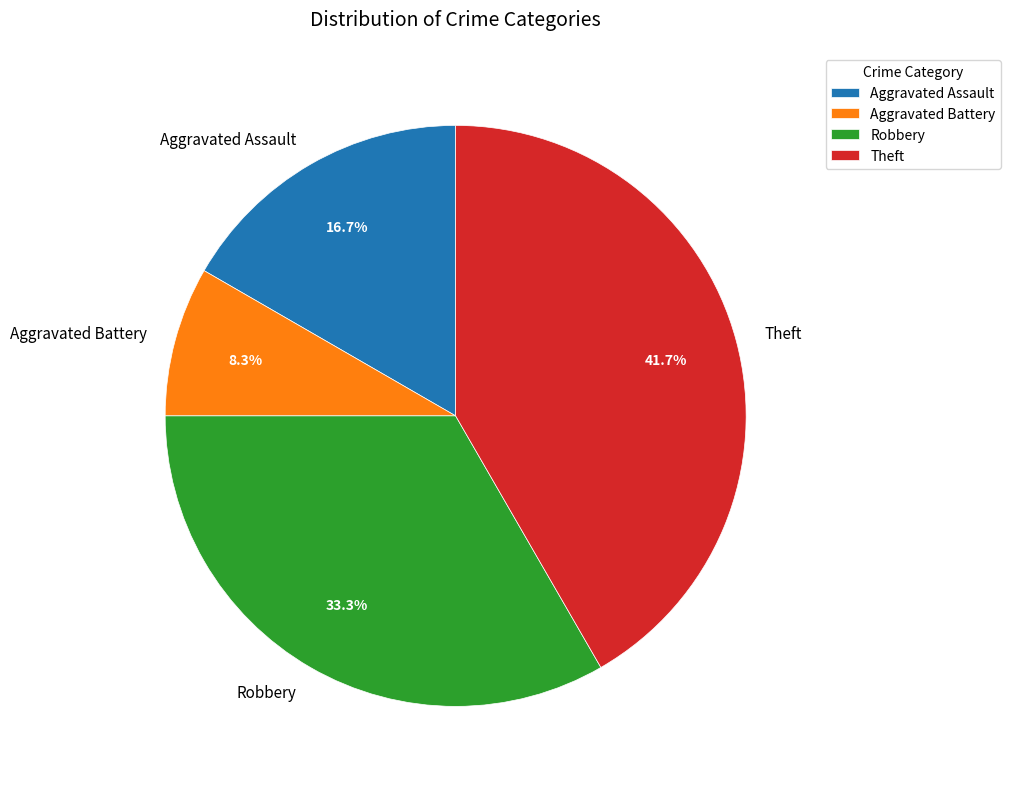

Does Aggravated Battery account for over 50% of the chart?

No